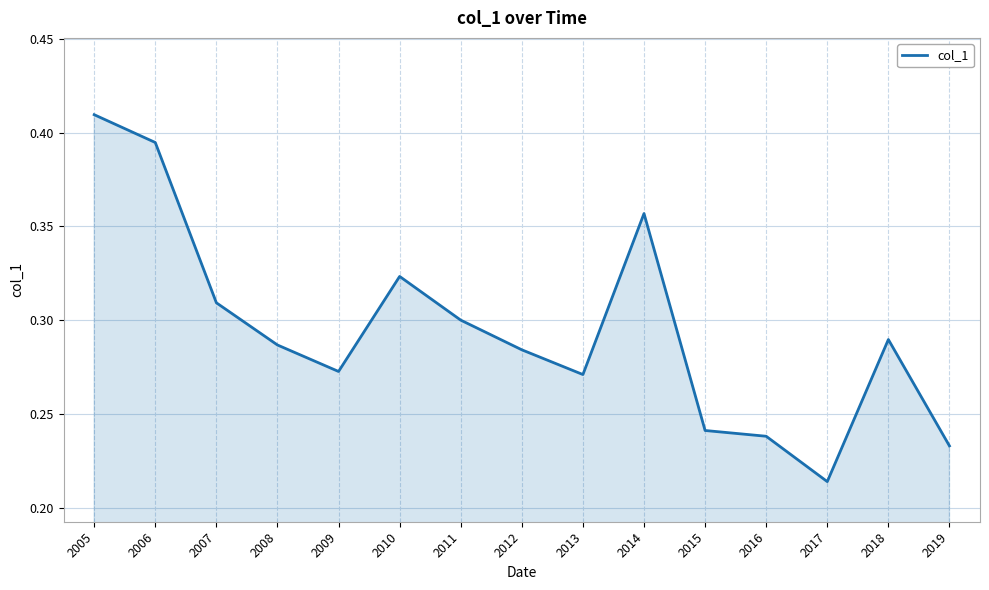

Which has a higher value, 2013 or 2012?

2012